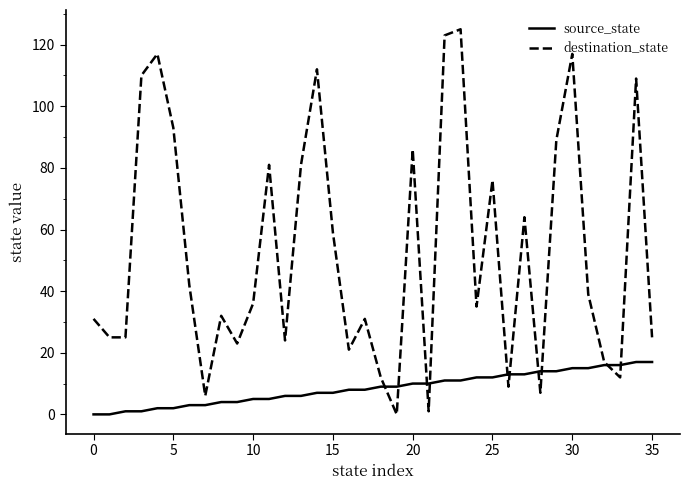

What is the greatest value displayed?

125